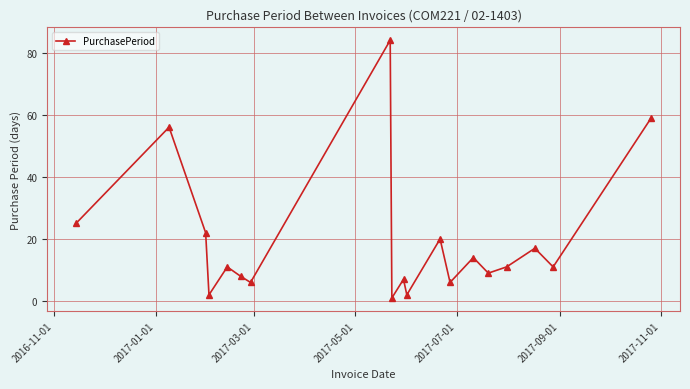

Count the number of categories in the chart.

19